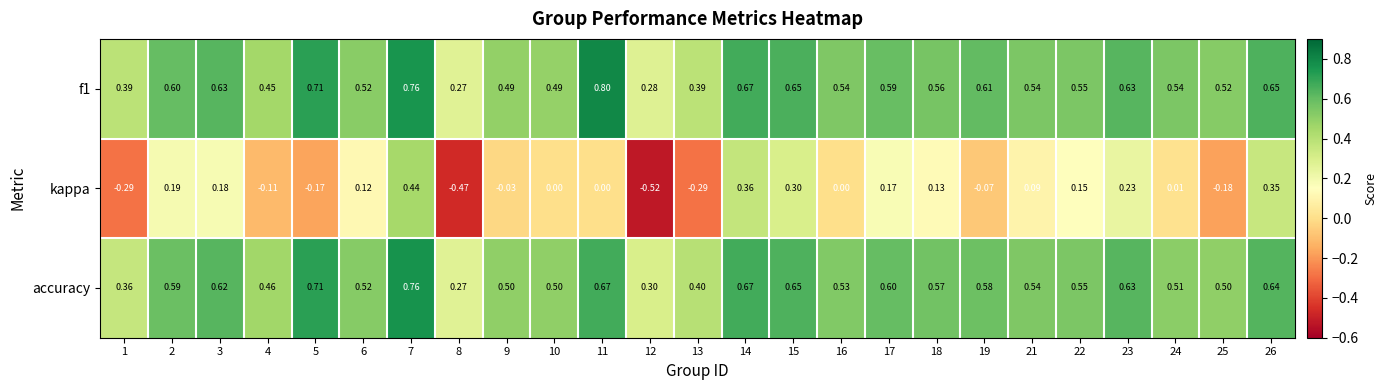

Which label corresponds to the smallest value in the chart?

12